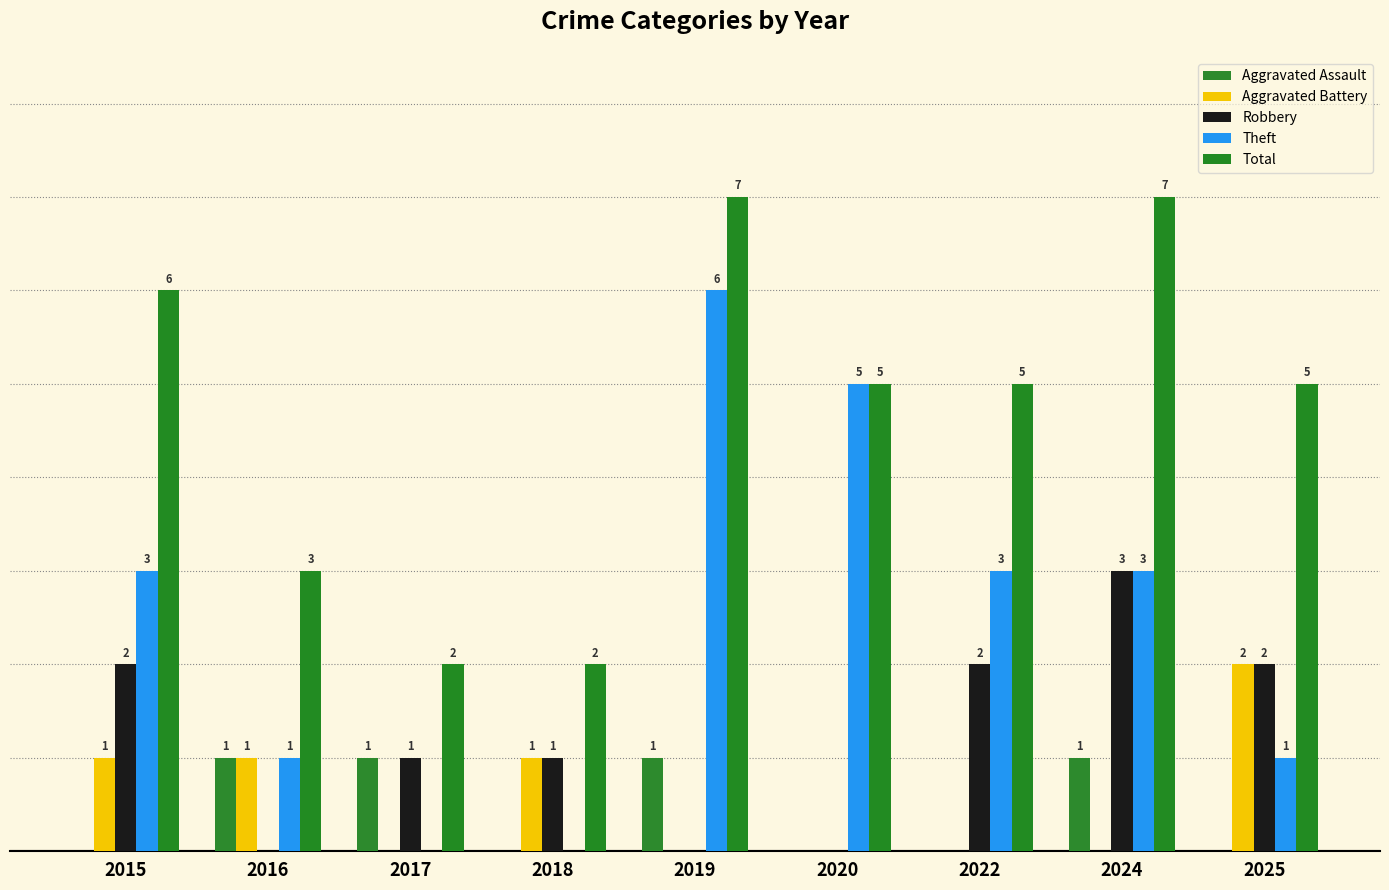

The Total series shows 1 at 2017. True or false?

False